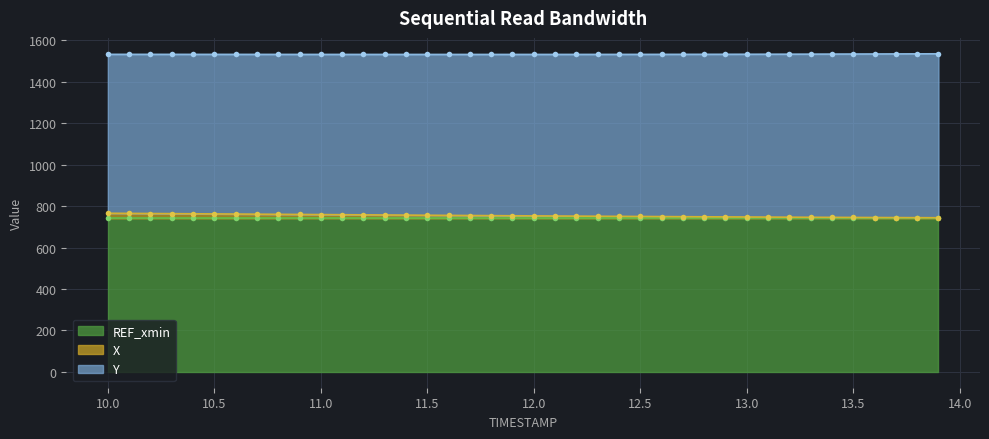

At which label is X closest to 754?

11.8